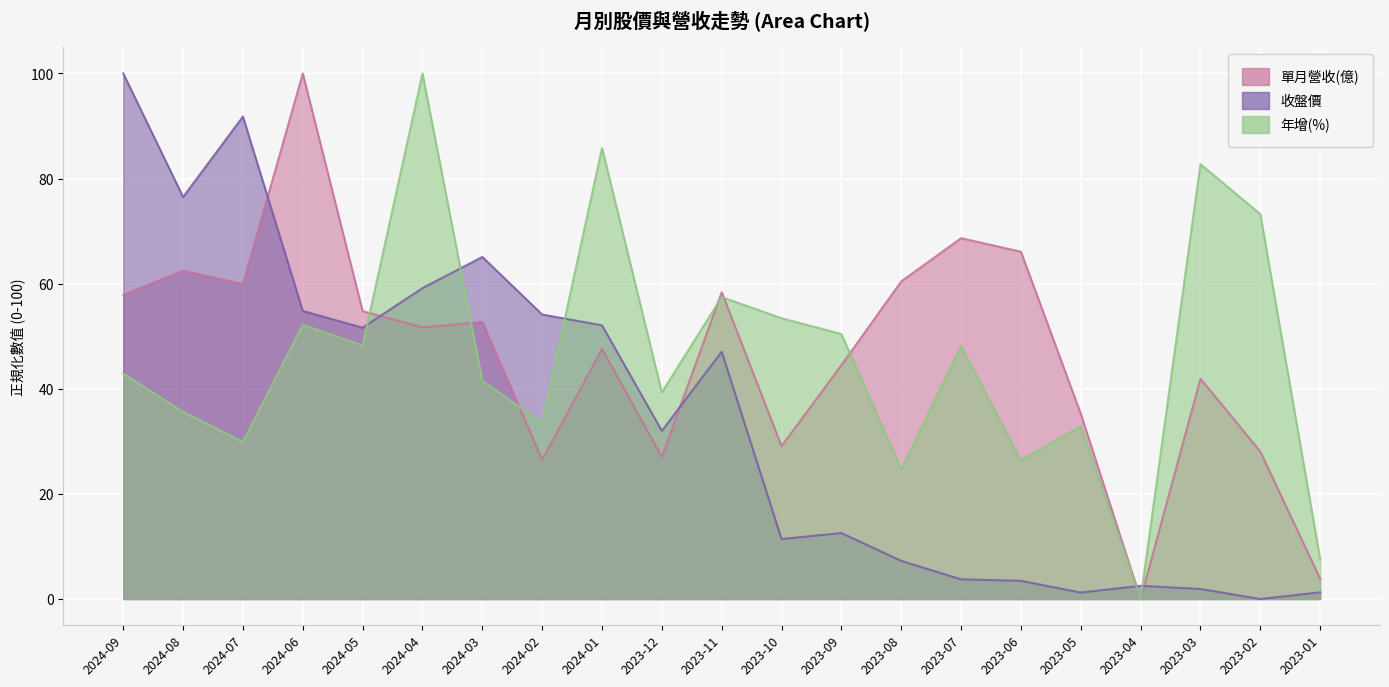

Which series changed the most between 2024-08 and 2024-07?

收盤價